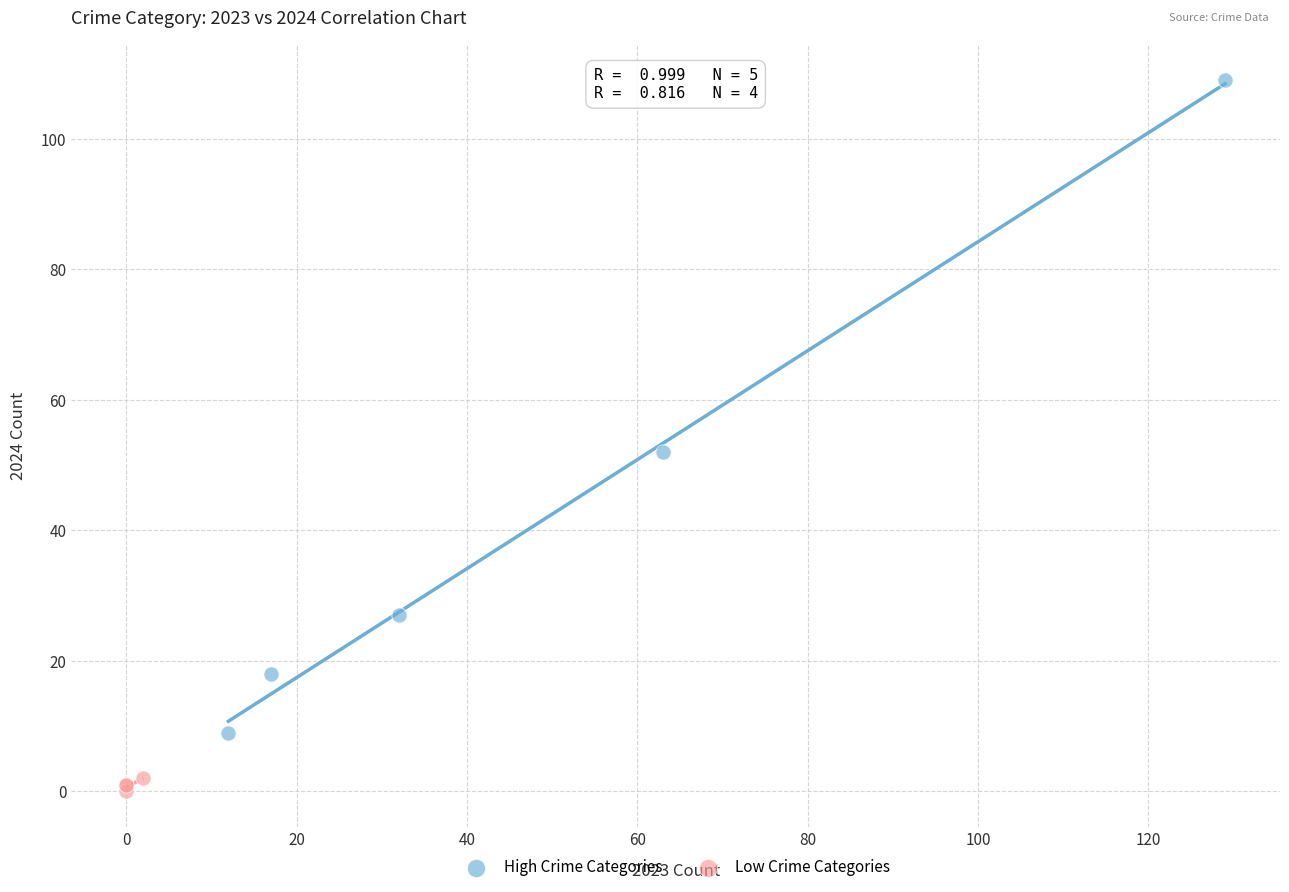

What are all the series names shown in the legend?

High Crime Categories, Low Crime Categories